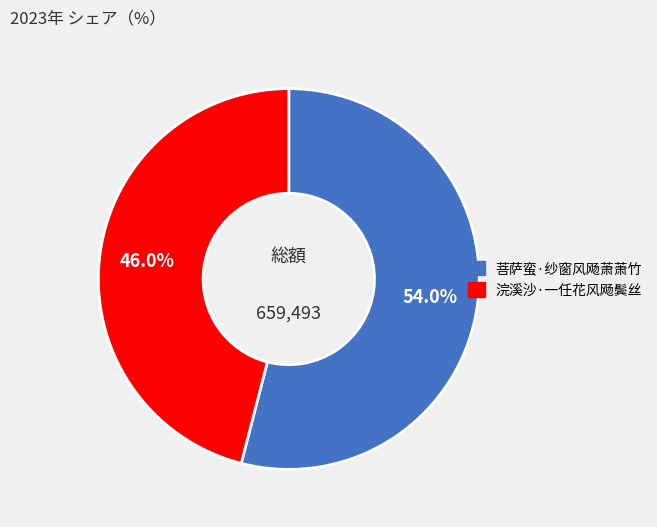

To the nearest percent, what portion does 菩萨蛮·纱窗风飏萧萧竹 represent?

54%